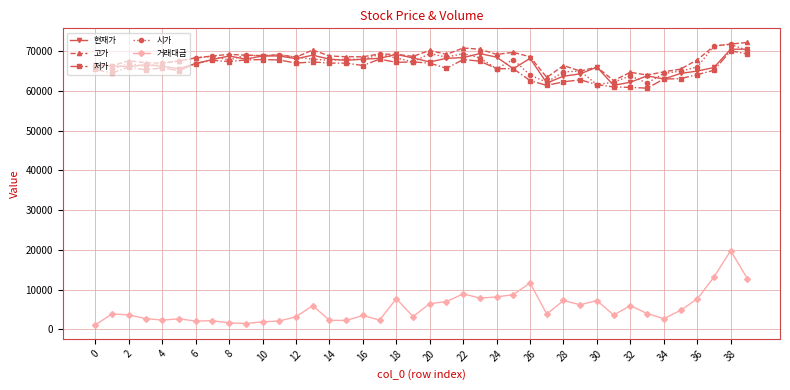

True or false: 저가 has more than 0 interior local peaks.

True